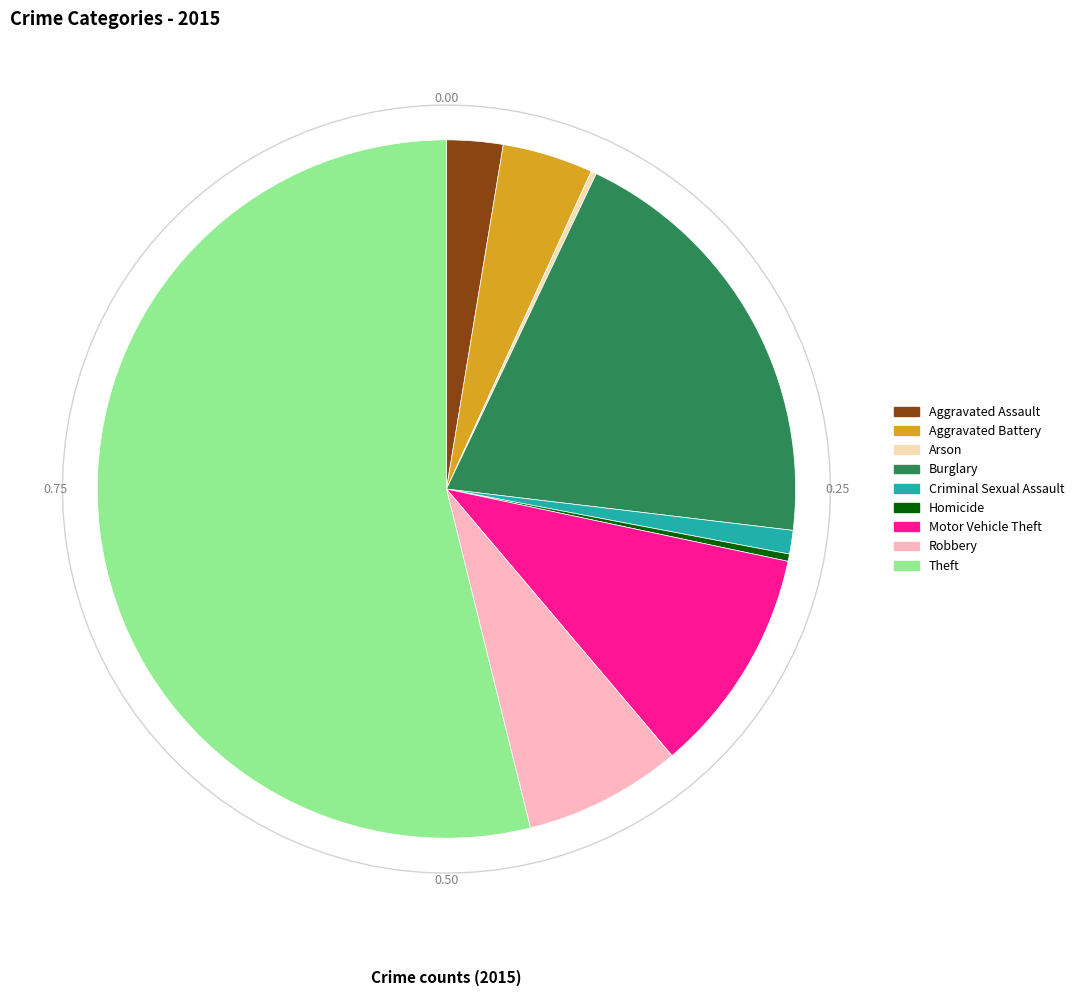

Count the number of slices in the pie.

9